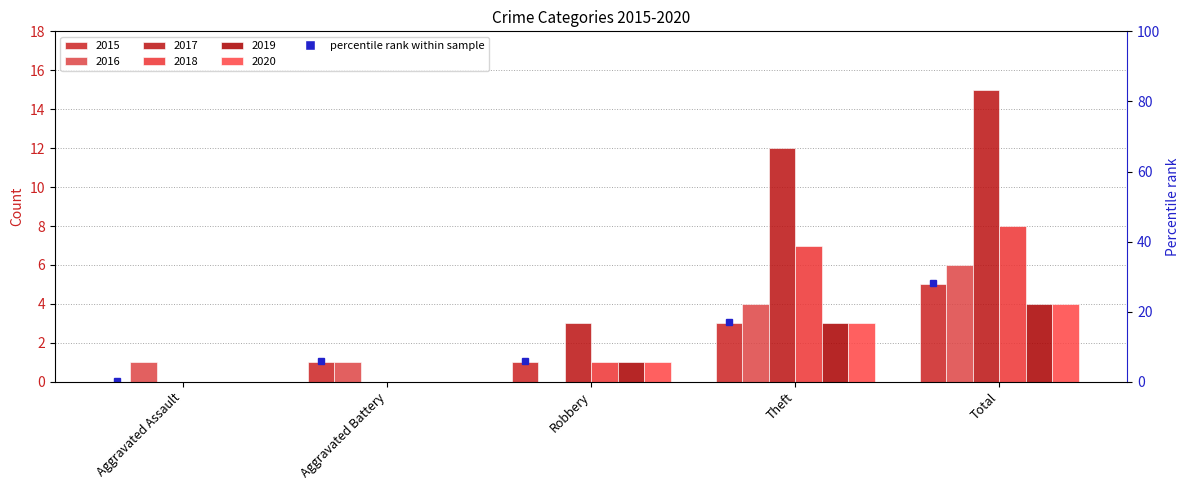

Which series has the largest total across all categories?

2017